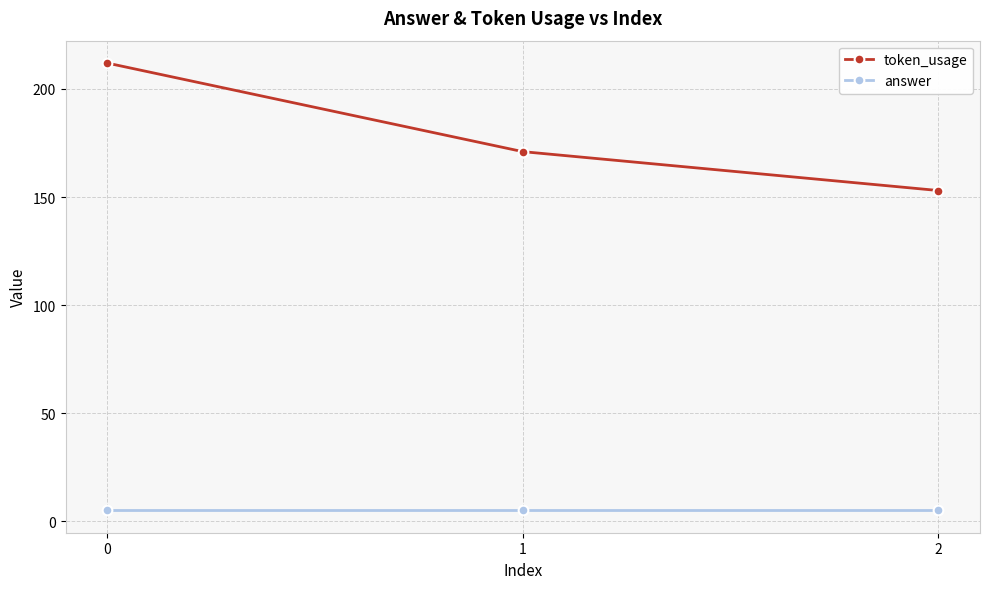

True or false: token_usage has a value of 112 at 0.

False